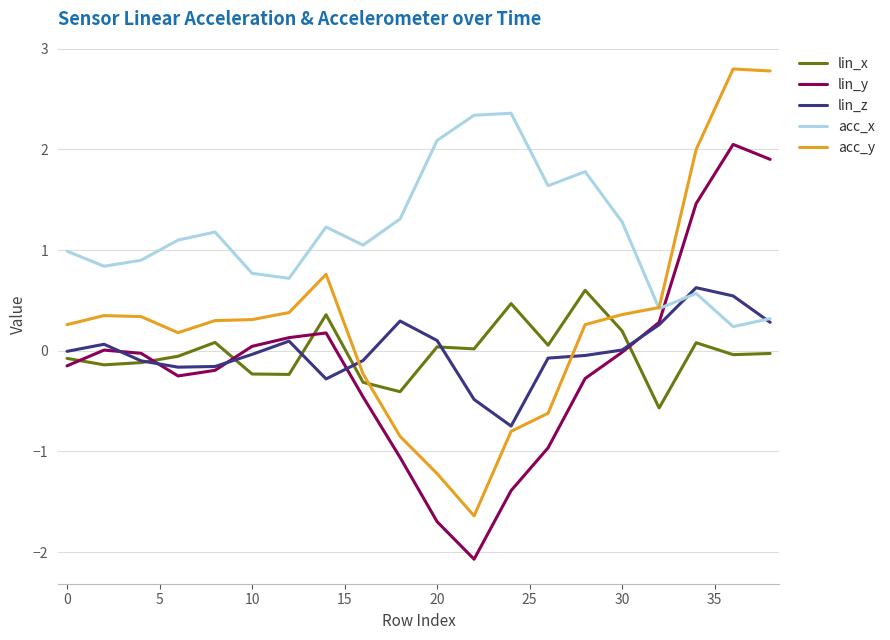

Which series has the widest spread of values?

acc_y